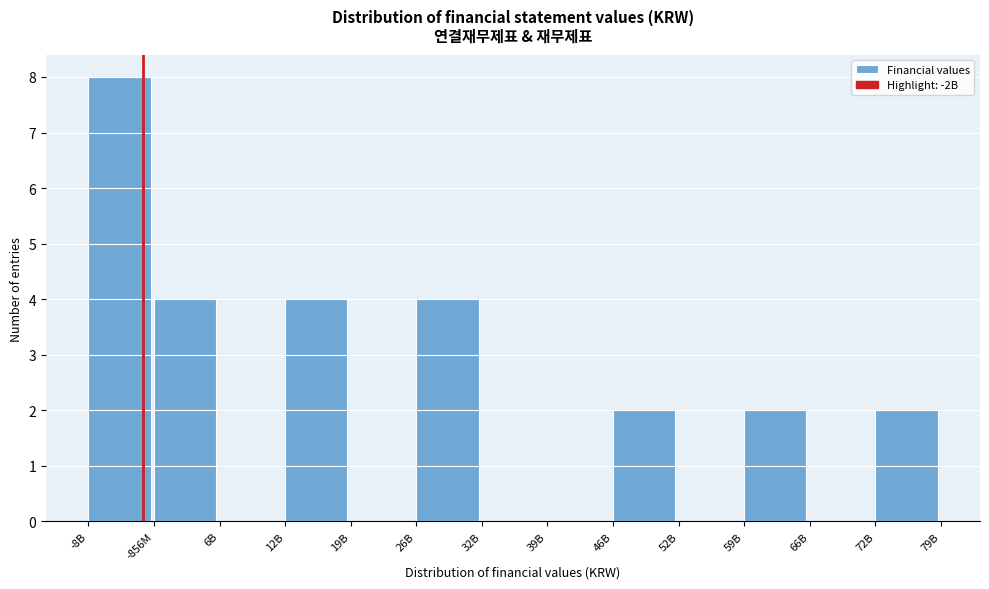

Reading left to right, list all the values displayed in this chart.

-8B=8	-856M=4	6B=0	12B=4	19B=0	26B=4	32B=0	39B=0	46B=2	52B=0	59B=2	66B=0	72B=2